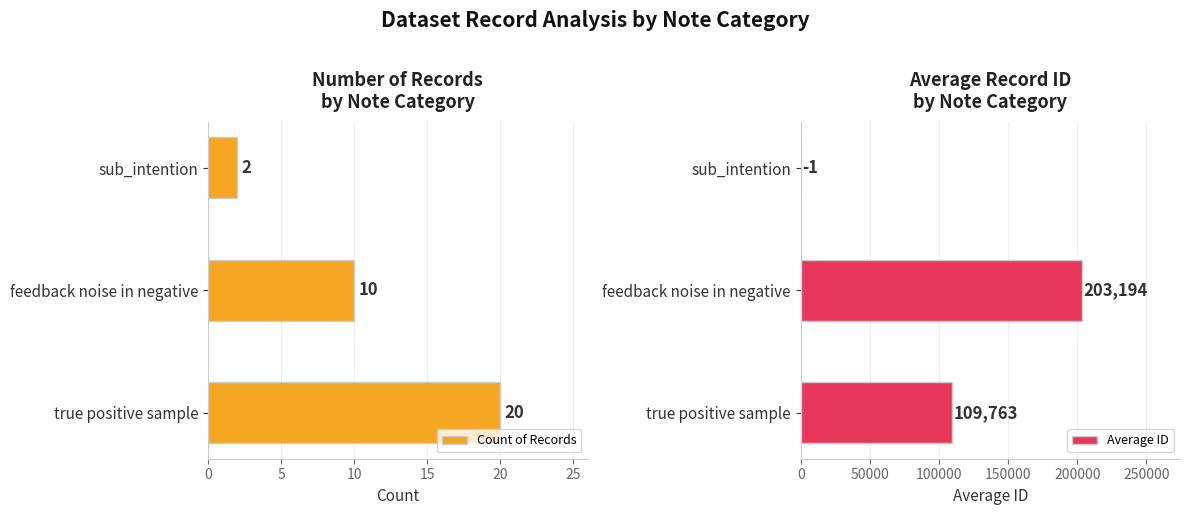

Rank the categories by Count of Records value from highest to lowest.

true positive sample, feedback noise in negative, sub_intention